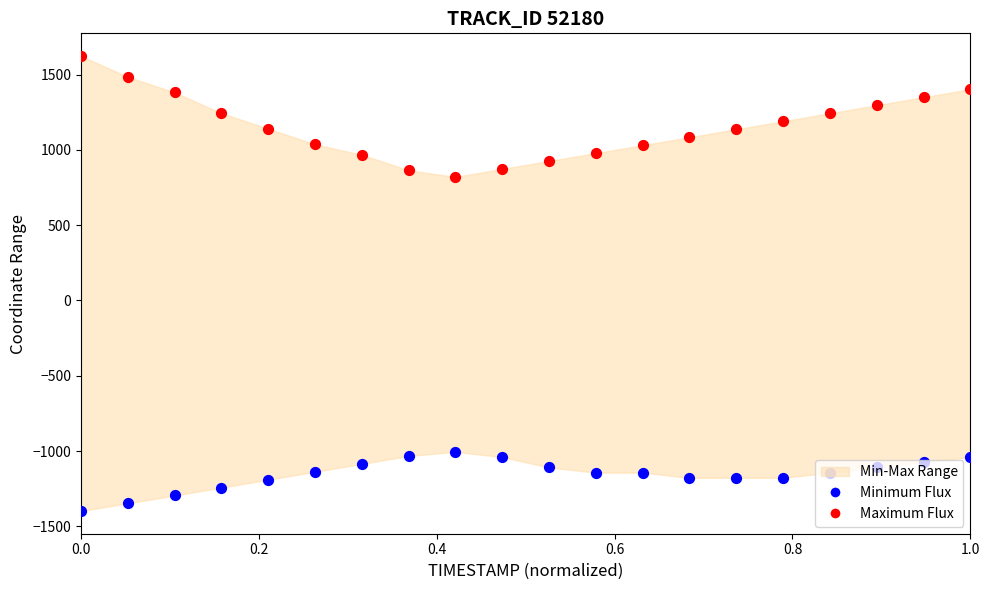

Is the value of Minimum Flux at 15 greater than the value of Maximum Flux at 9?

No